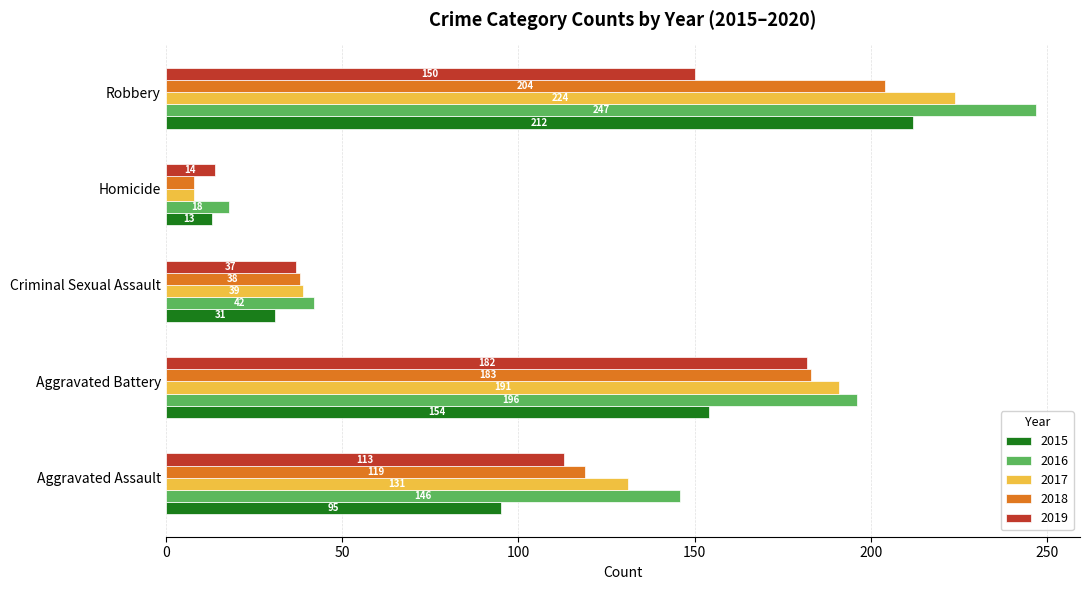

How many 2016 values are between 42 and 196?

3